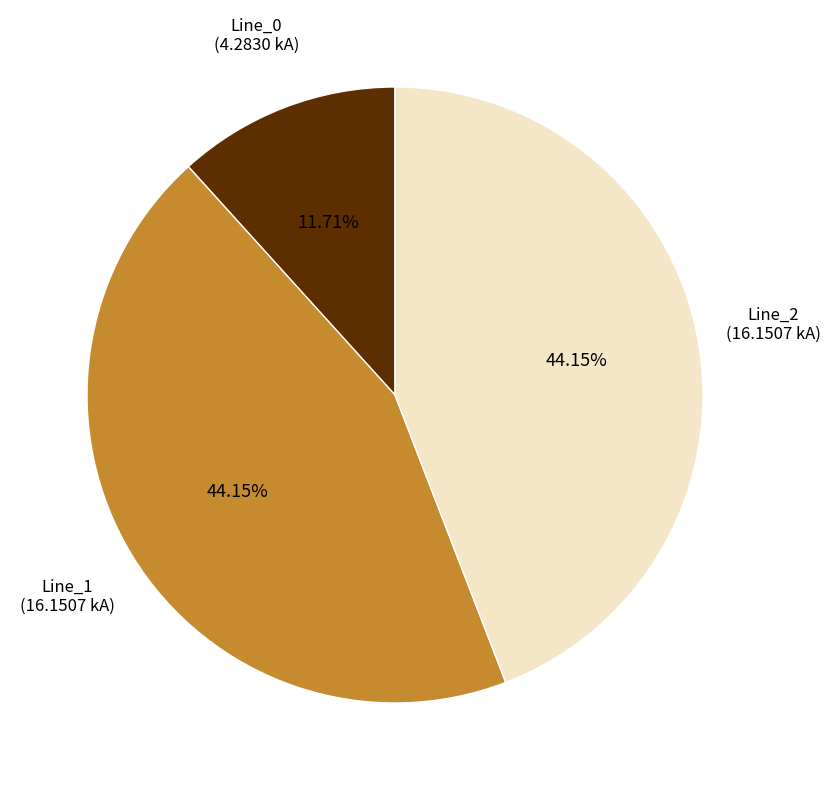

Is there any slice that represents more than half of the pie?

No